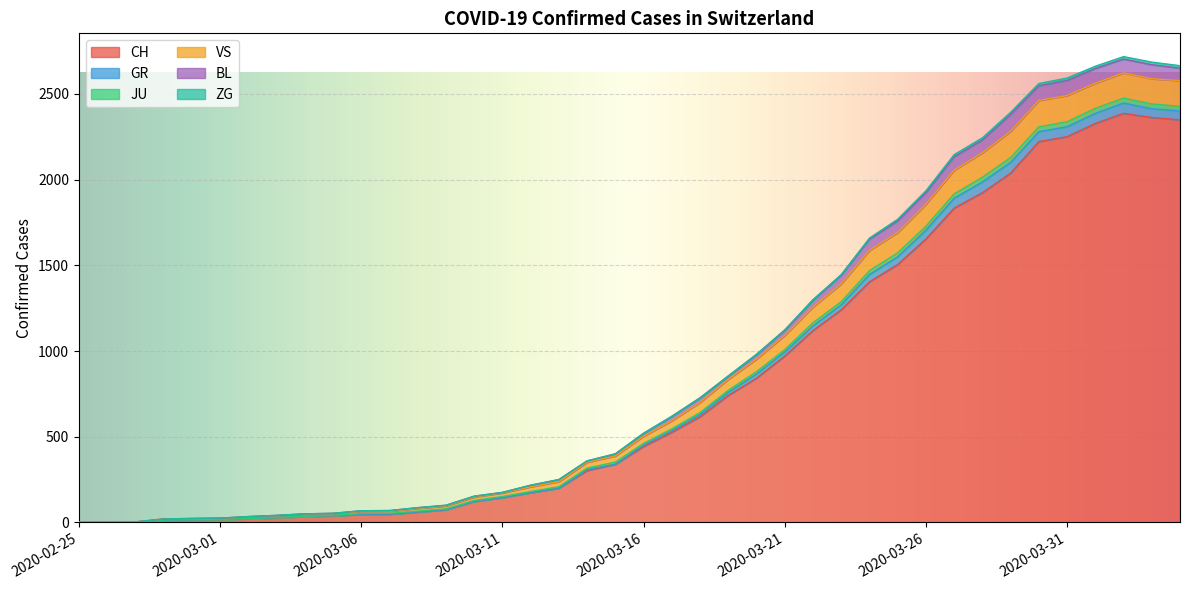

List the labels in order of VS value, smallest first.

2020-02-25, 2020-02-26, 2020-02-27, 2020-02-28, 2020-02-29, 2020-03-01, 2020-03-02, 2020-03-03, 2020-03-04, 2020-03-05, 2020-03-06, 2020-03-07, 2020-03-08, 2020-03-09, 2020-03-10, 2020-03-11, 2020-03-12, 2020-03-13, 2020-03-14, 2020-03-15, 2020-03-16, 2020-03-17, 2020-03-18, 2020-03-19, 2020-03-20, 2020-03-21, 2020-03-22, 2020-03-23, 2020-03-24, 2020-03-25, 2020-03-26, 2020-03-27, 2020-03-28, 2020-03-29, 2020-03-30, 2020-03-31, 2020-04-01, 2020-04-04, 2020-04-03, 2020-04-02